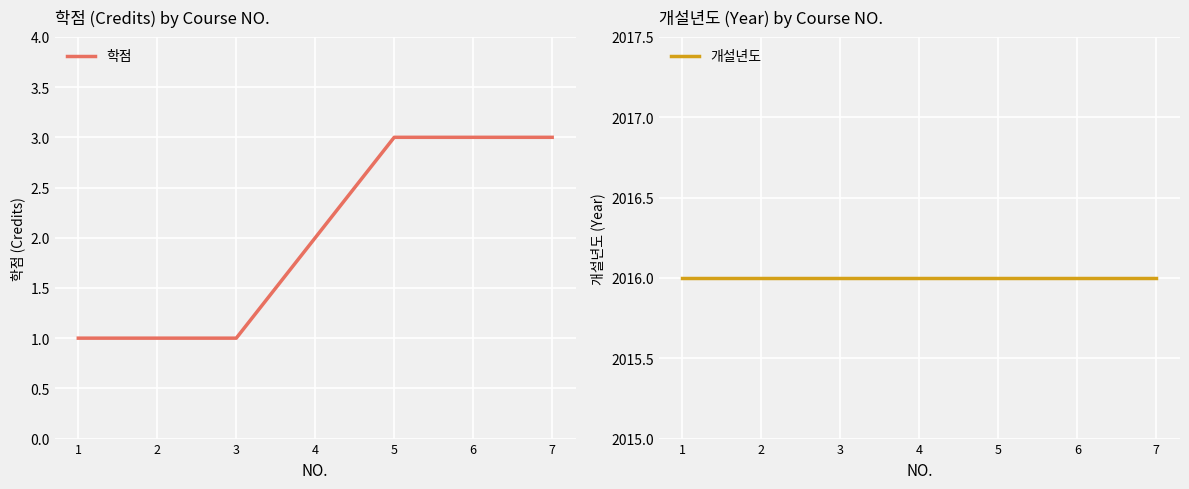

Reading left to right, extract all data points from this chart.

학점: 1=1	2=1	3=1	4=2	5=3	6=3	7=3
개설년도: 1=2016	2=2016	3=2016	4=2016	5=2016	6=2016	7=2016